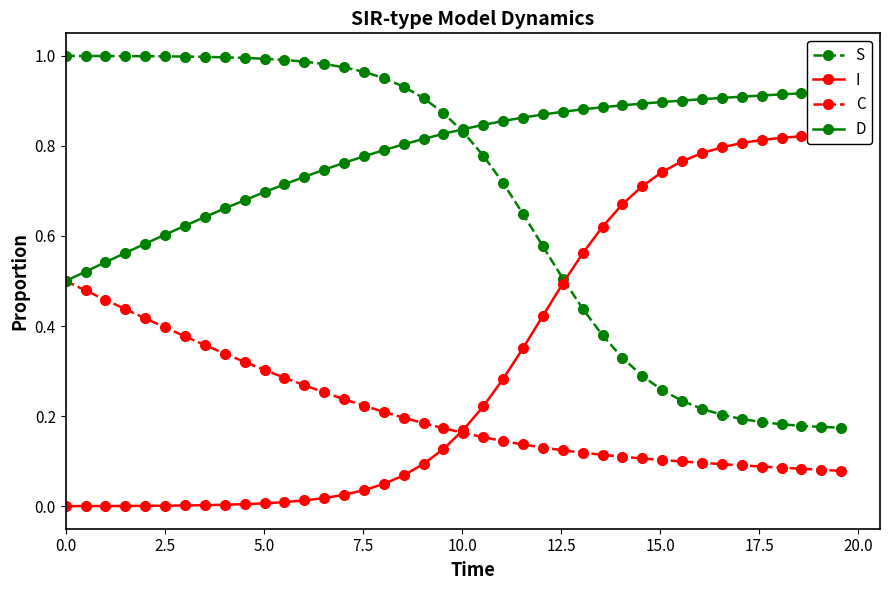

What are all the series names shown in the legend?

S, I, C, D